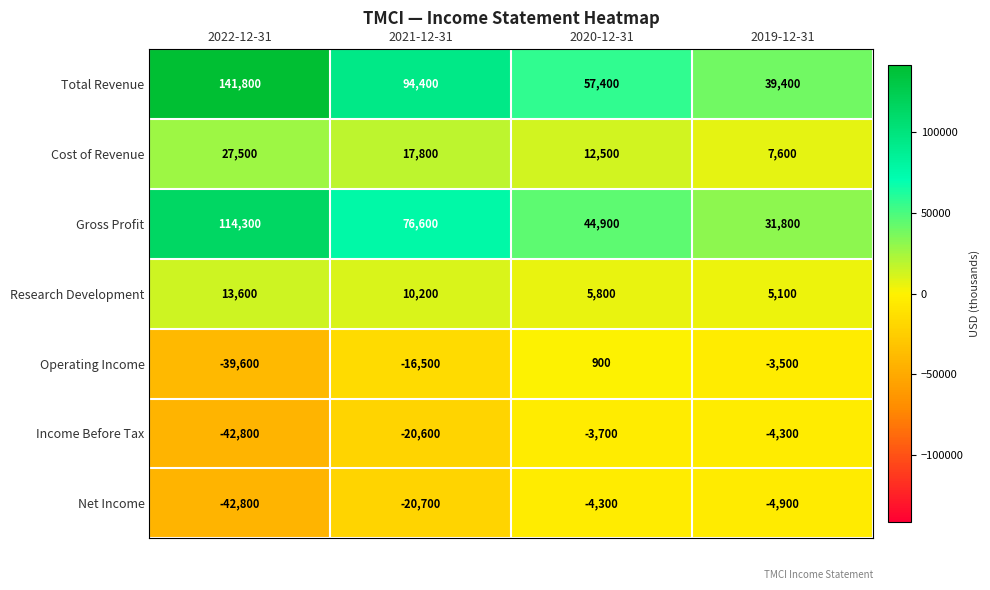

At which category does the chart reach its peak across all series?

2022-12-31